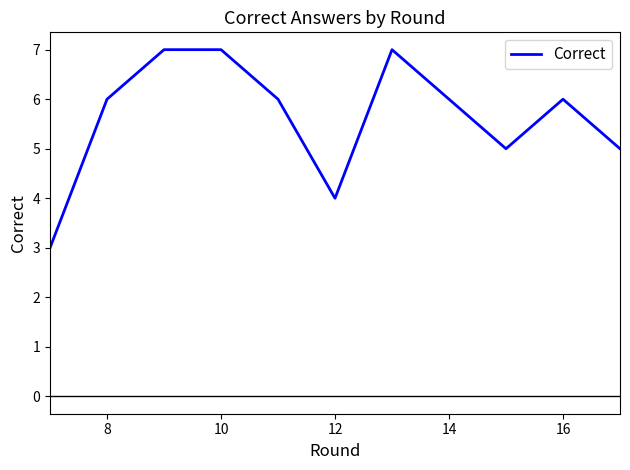

What is the smallest value displayed?

3